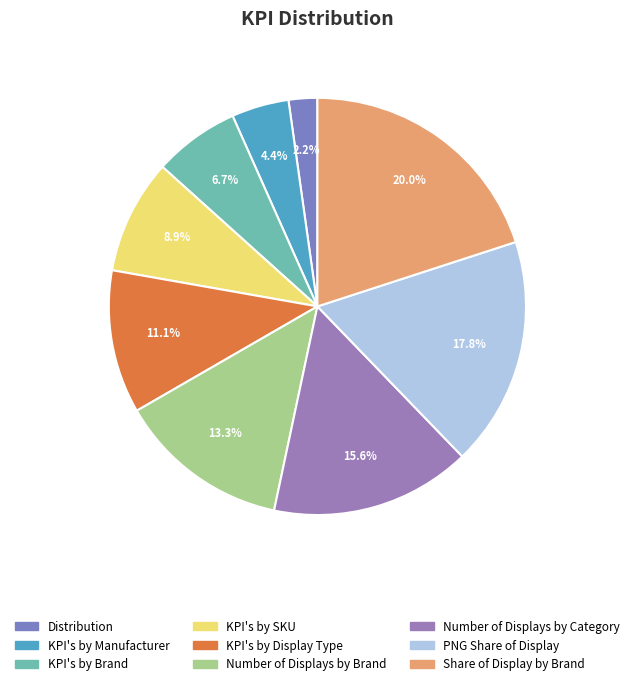

Rank the categories by value from highest to lowest.

Share of Display by Brand, PNG Share of Display, Number of Displays by Category, Number of Displays by Brand, KPI's by Display Type, KPI's by SKU, KPI's by Brand, KPI's by Manufacturer, Distribution